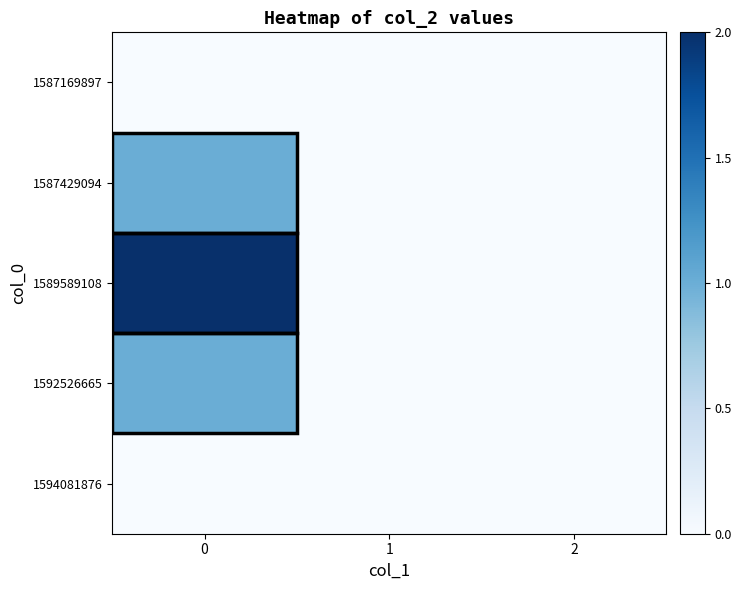

What is the spread (max minus min) of values at 0?

2